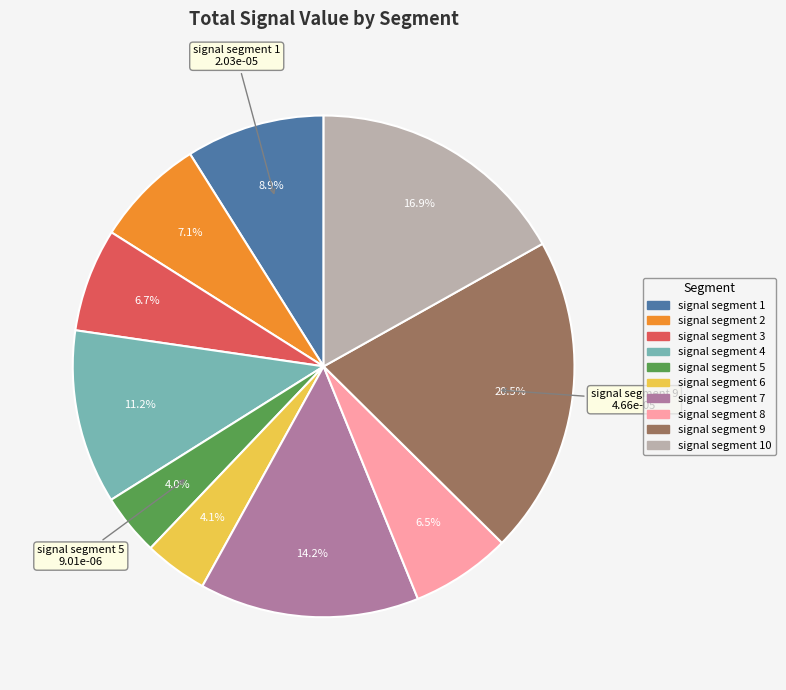

Does signal segment 9 account for over 50% of the chart?

No